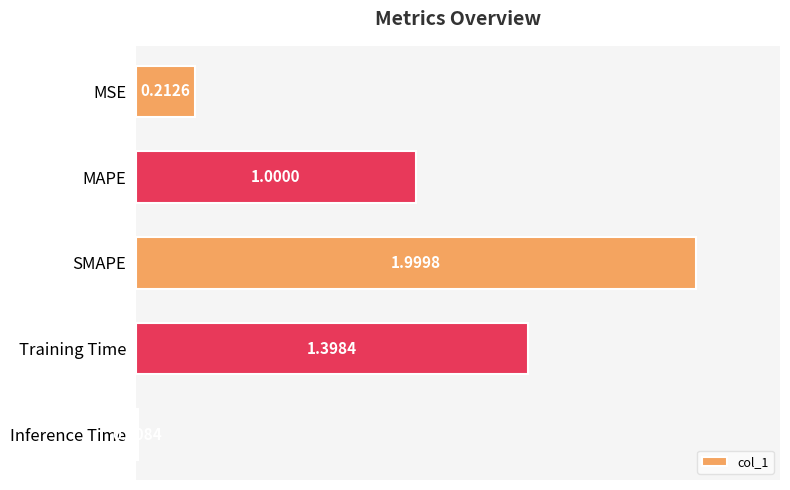

At which label is the value closest to 1?

MAPE